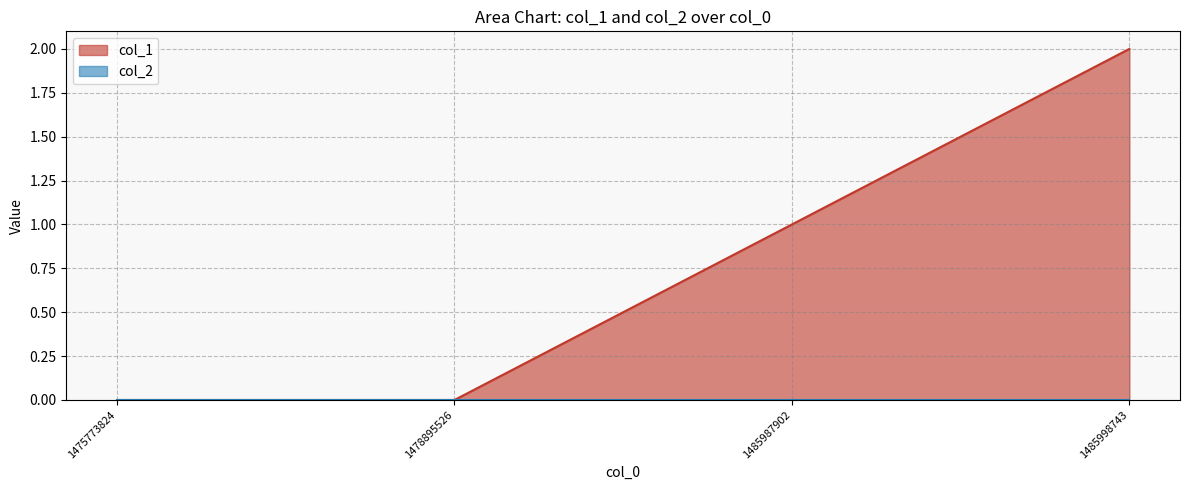

List the labels in order of value, smallest first.

1475773824, 1478895526, 1485987902, 1485998743